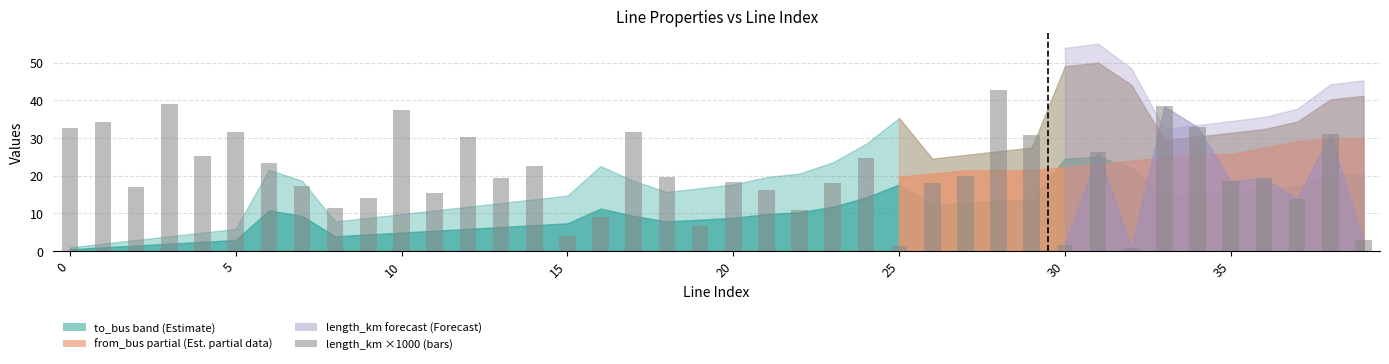

What is the average value?

20.7